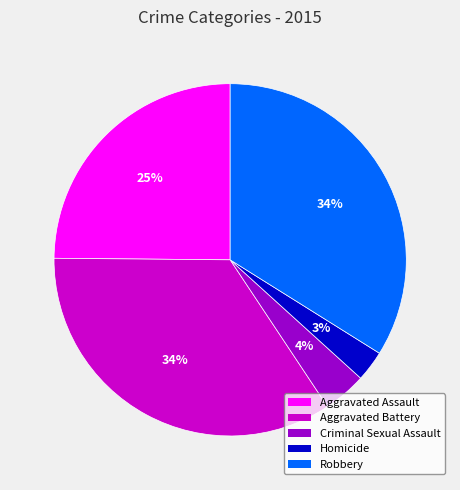

Which category has the smallest portion of the pie?

Homicide